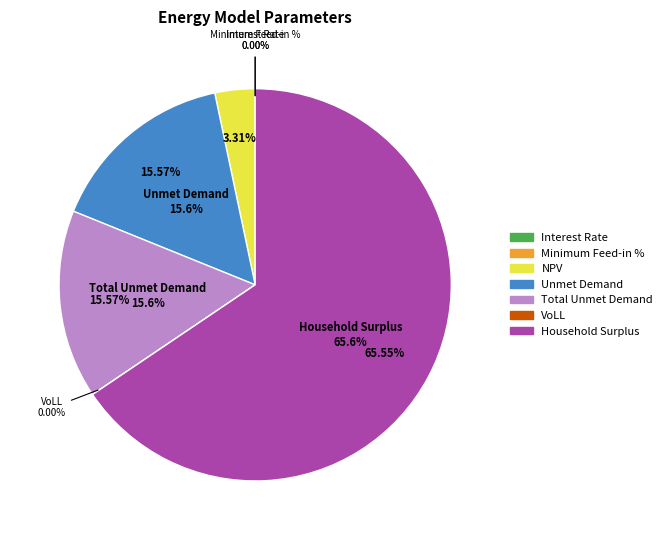

Is it true that Household Surplus is 66% of the pie?

True